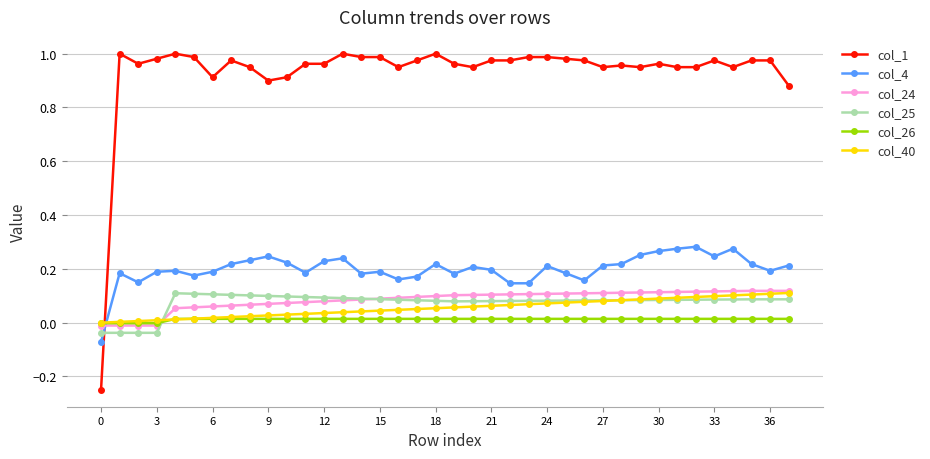

True or false: col_1 has more than 1 points higher than both neighbors.

True